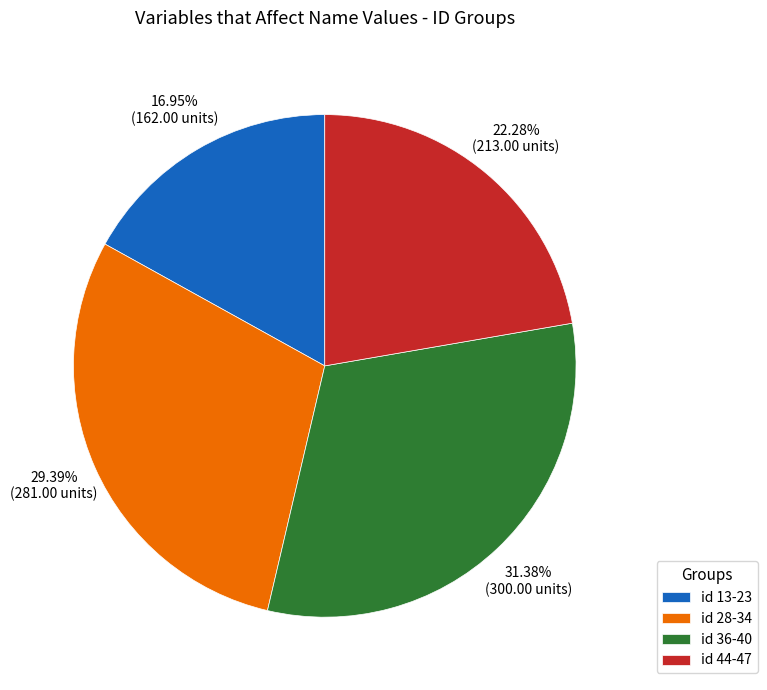

Is there any slice that represents more than half of the pie?

No